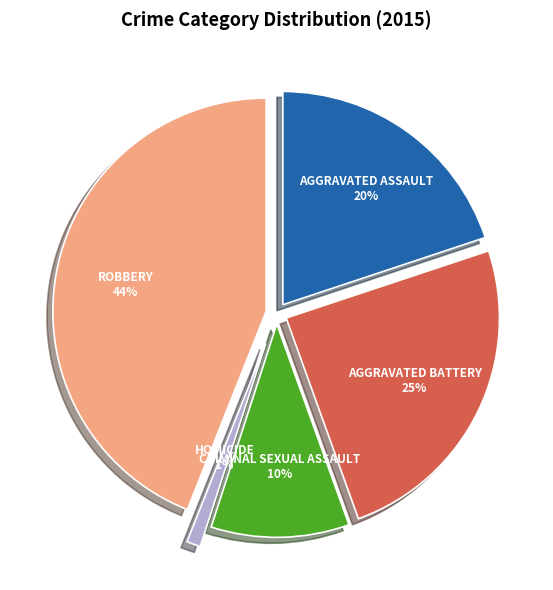

Does any single category account for the majority?

No